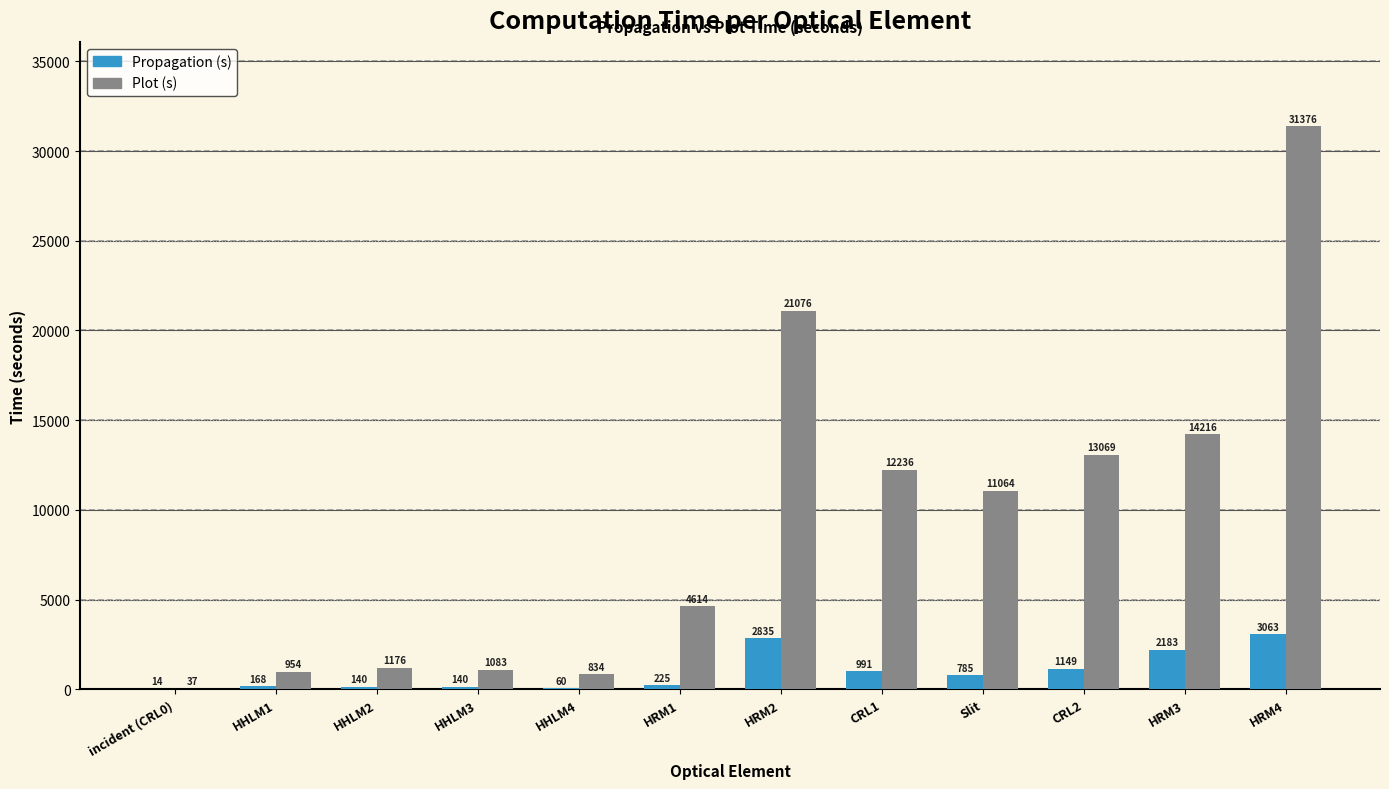

What is the maximum value for Plot (s)?

31375.5